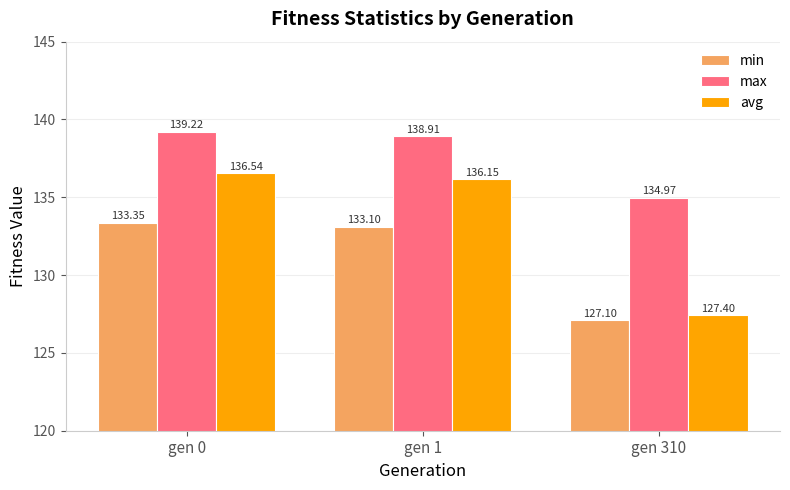

What is the minimum value shown in the chart?

127.1